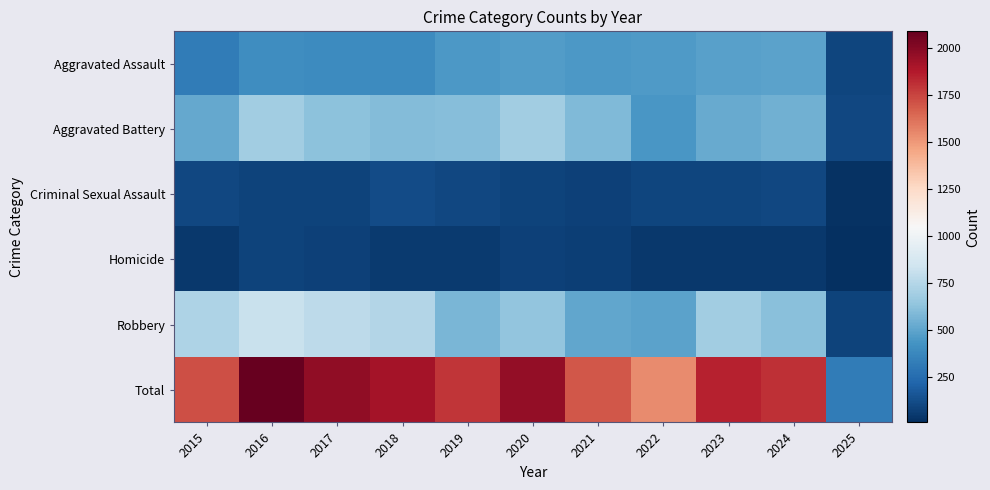

Reading right to left, extract all data points from this chart.

Aggravated Assault: 2025=93	2024=494	2023=486	2022=458	2021=452	2020=466	2019=452	2018=392	2017=396	2016=402	2015=323
Aggravated Battery: 2025=104	2024=546	2023=529	2022=446	2021=587	2020=686	2019=608	2018=600	2017=623	2016=691	2015=515
Criminal Sexual Assault: 2025=26	2024=106	2023=98	2022=93	2021=81	2020=89	2019=102	2018=123	2017=91	2016=87	2015=105
Homicide: 2025=11	2024=48	2023=48	2022=50	2021=69	2020=81	2019=53	2018=56	2017=82	2016=87	2015=50
Robbery: 2025=92	2024=611	2023=687	2022=495	2021=506	2020=637	2019=577	2018=741	2017=780	2016=819	2015=726
Total: 2025=326	2024=1805	2023=1848	2022=1542	2021=1695	2020=1959	2019=1792	2018=1912	2017=1972	2016=2086	2015=1719